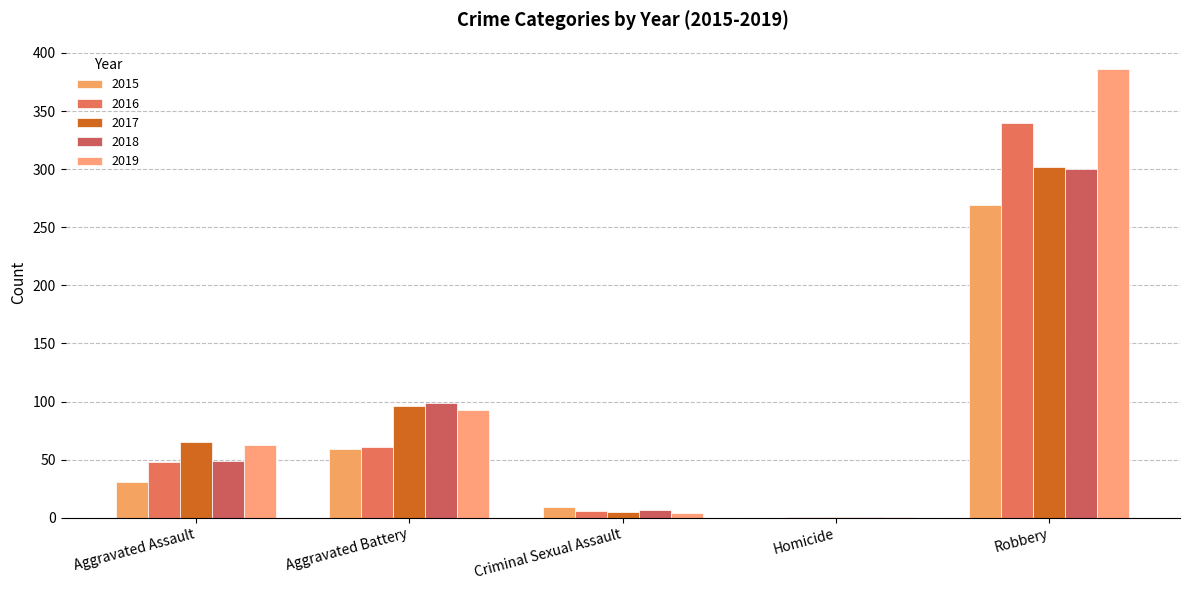

Count the number of categories in the chart.

5